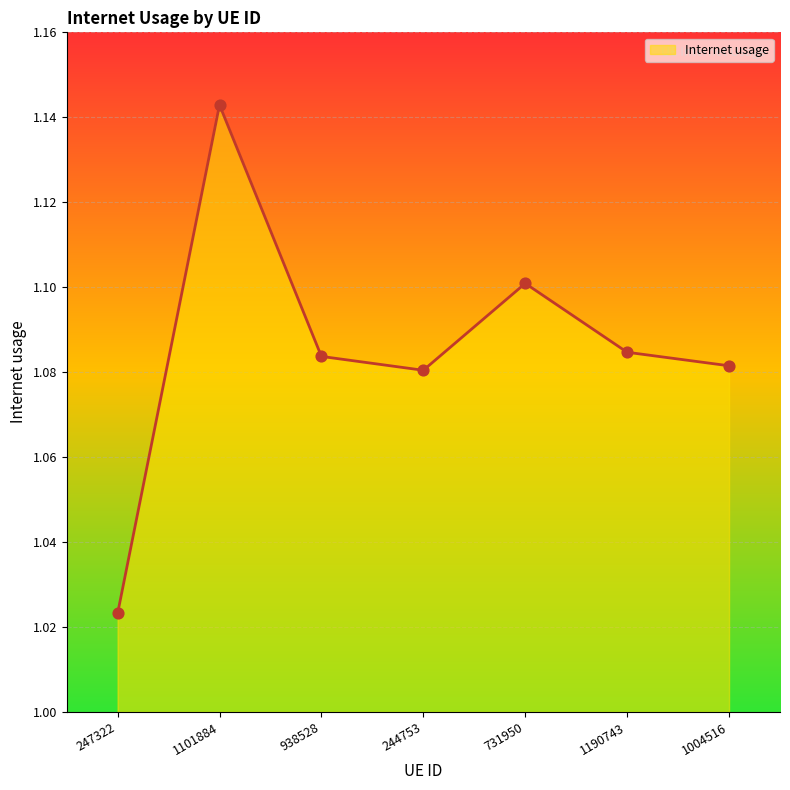

What is the ratio of the value at 247322 to the value at 731950?

0.9